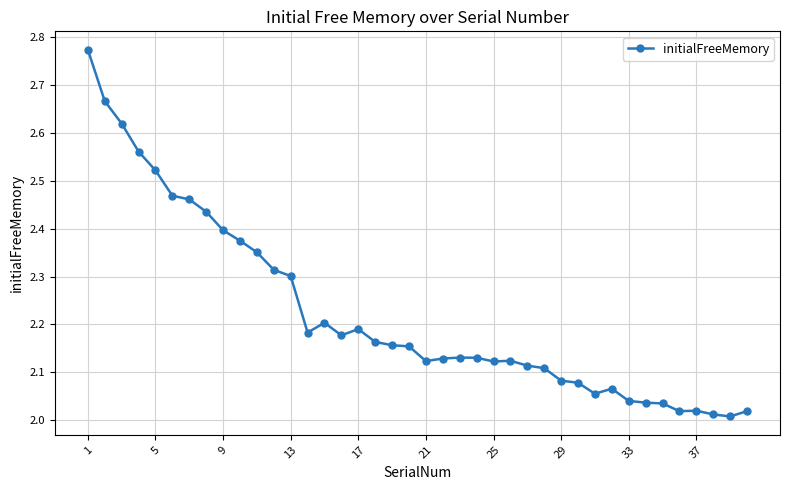

True or false: the data has more than 2 interior local peaks.

True